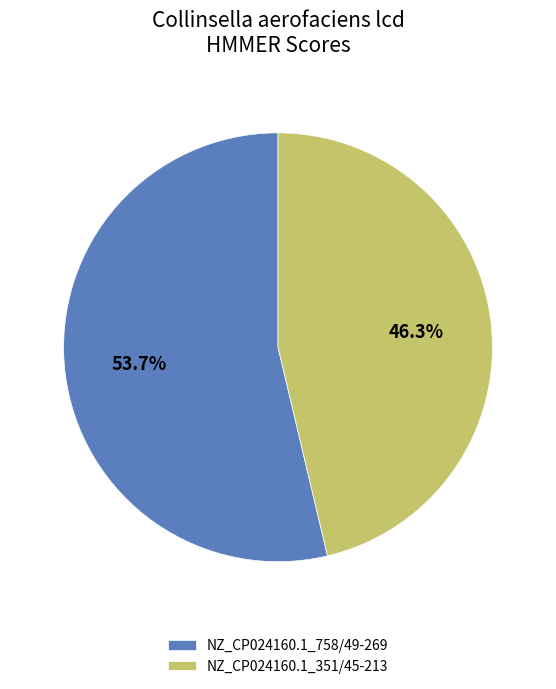

True or false: NZ_CP024160.1_758/49-269 accounts for 64% of the total.

False